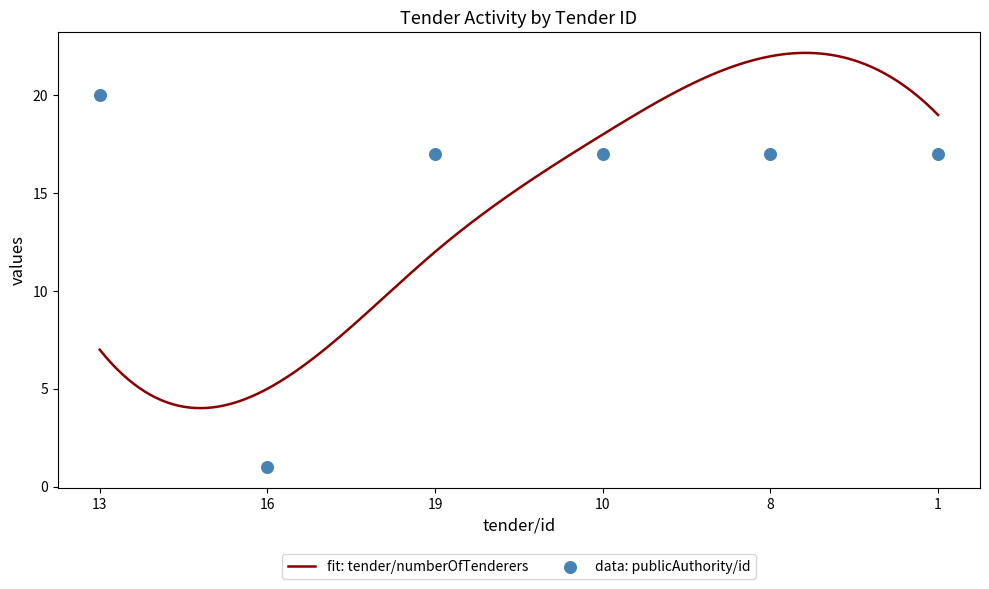

Between 16 and 8, which is larger?

8